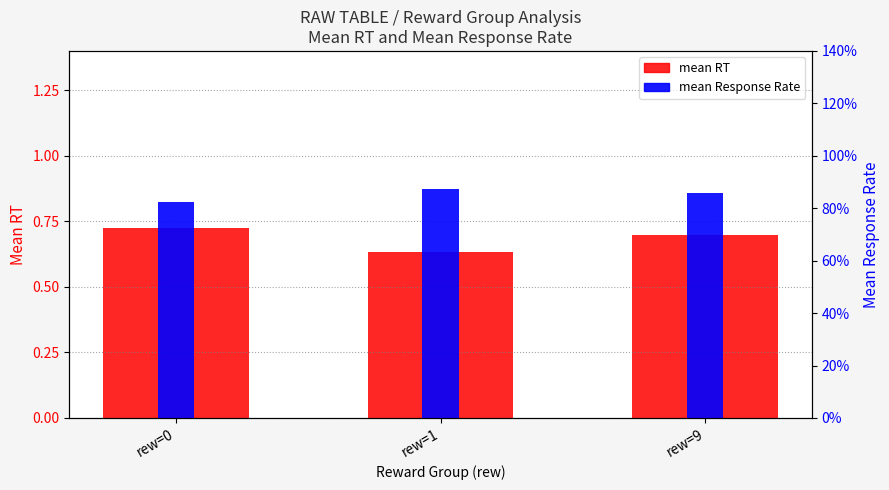

What is the maximum value for mean RT?

0.7